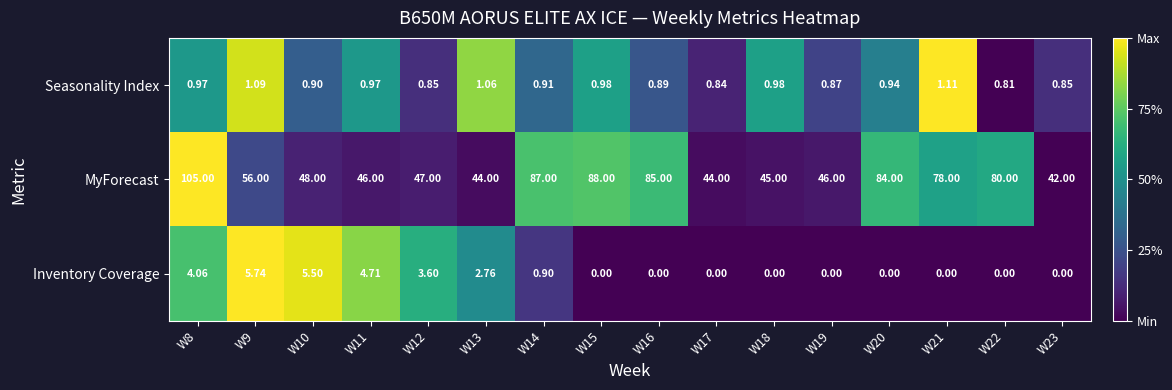

How many distinct data groups are displayed?

3